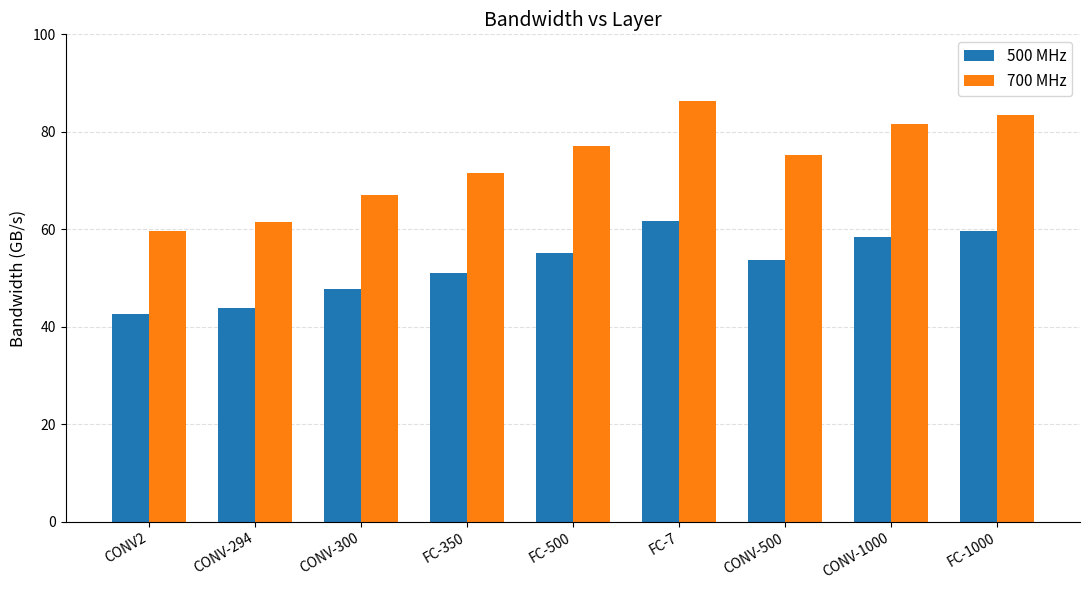

True or false: 700 MHz has a value of 100.3 at FC-350.

False